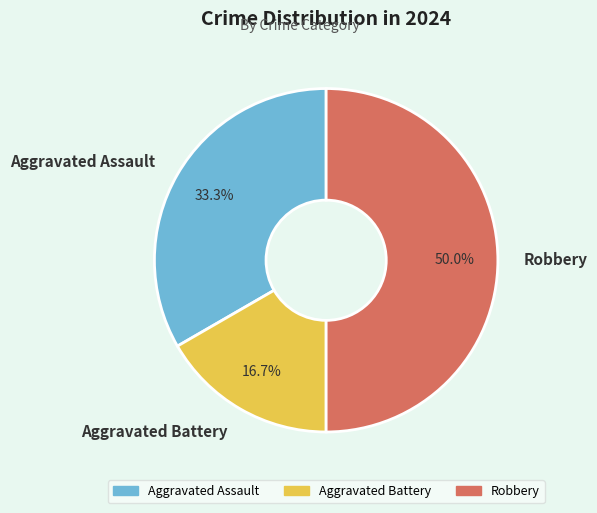

True or false: Aggravated Assault accounts for 45% of the total.

False